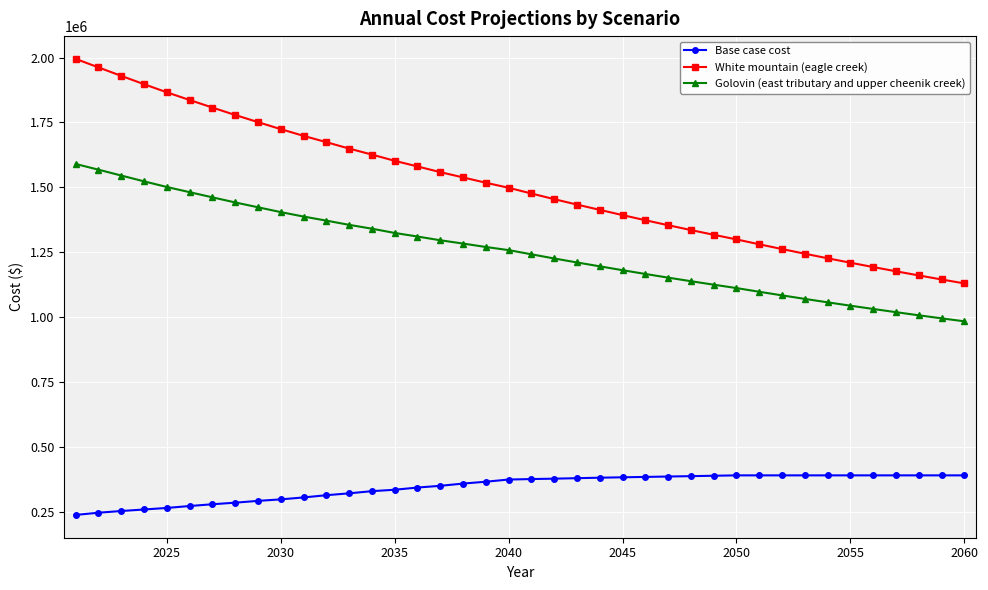

What is the minimum value for Golovin (east tributary and upper cheenik creek)?

984546.4